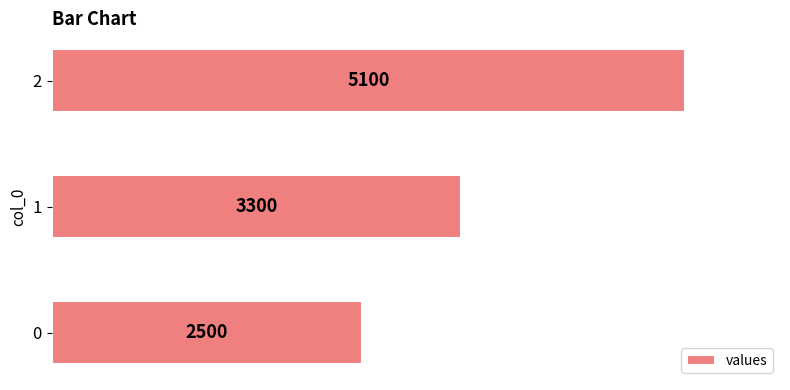

The value at 0 is 3531. True or false?

False